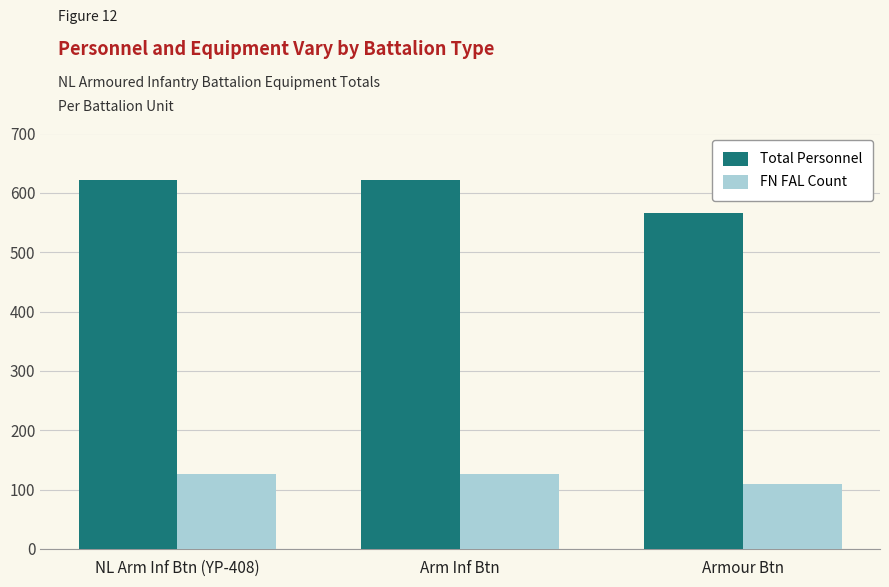

What is the maximum value for FN FAL Count?

126